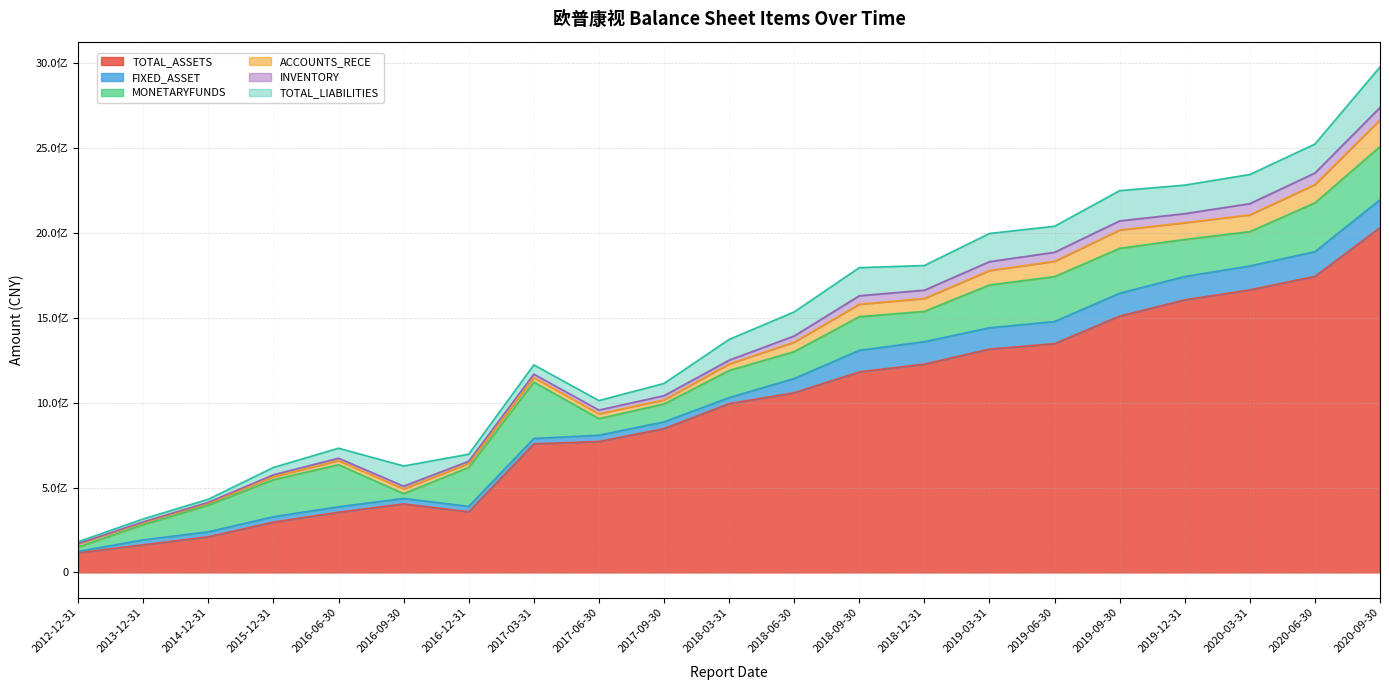

Rank the categories by MONETARYFUNDS value from lowest to highest.

2012-12-31, 2016-09-30, 2013-12-31, 2017-06-30, 2017-09-30, 2014-12-31, 2018-06-30, 2018-03-31, 2018-12-31, 2018-09-30, 2020-03-31, 2019-12-31, 2015-12-31, 2016-12-31, 2016-06-30, 2019-03-31, 2019-09-30, 2019-06-30, 2020-06-30, 2020-09-30, 2017-03-31